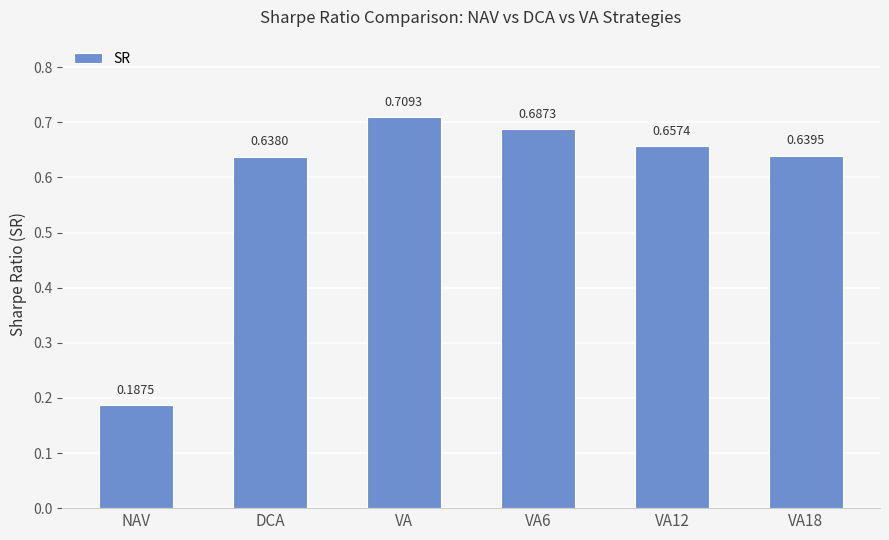

What is the label of the 4th bar from the right?

VA